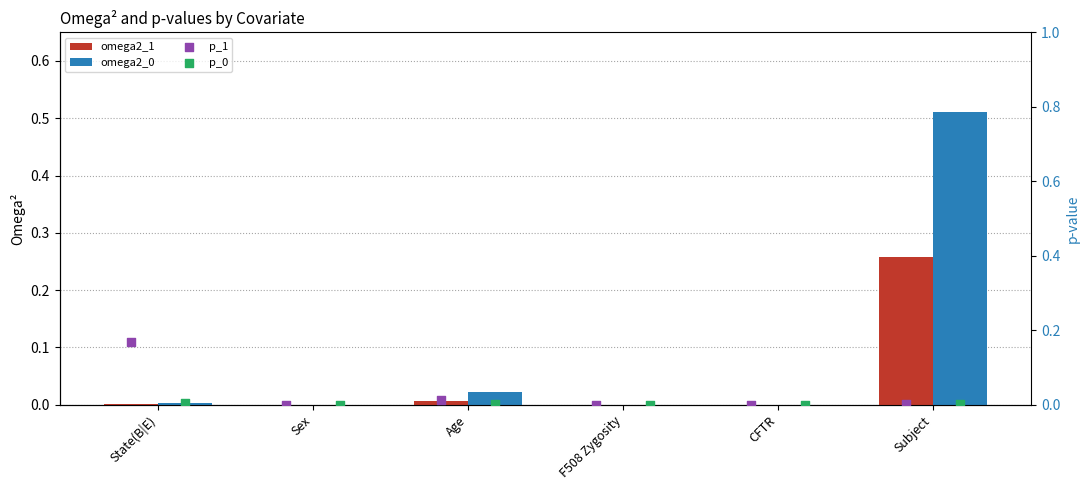

Which series has the largest total across all categories?

omega2_0